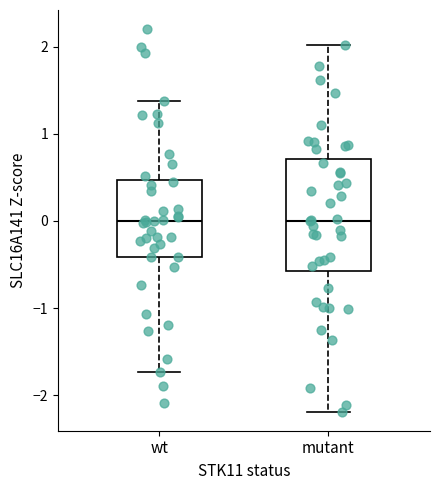

Where does the upper whisker of the box for wt end on the y-axis? The values are not printed on the chart, so give them approximately, as read against the axis.

1.4